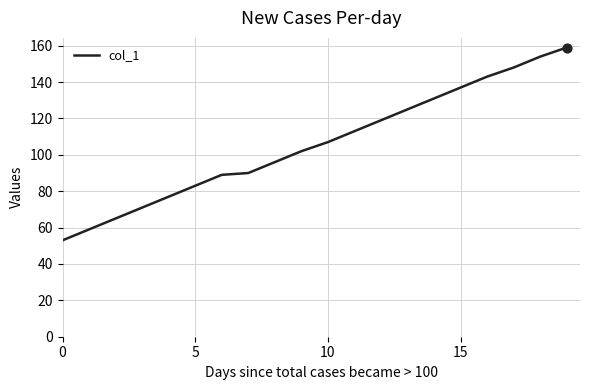

What is the difference between the maximum and minimum values?

106